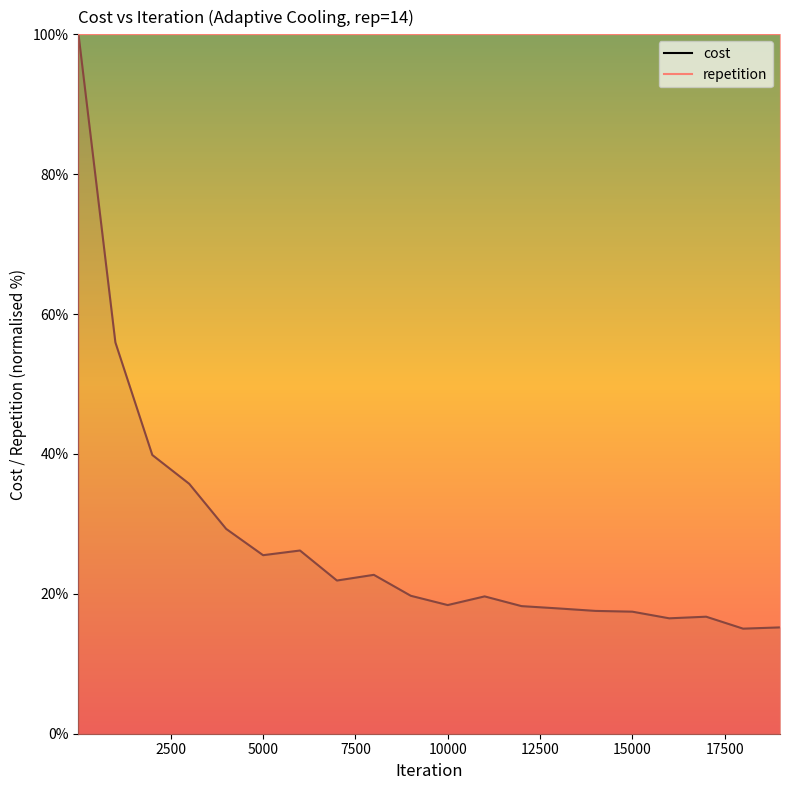

Rank the categories by value from highest to lowest.

1, 1000, 2000, 3000, 4000, 6000, 5000, 8000, 7000, 9000, 11000, 10000, 12000, 13000, 14000, 15000, 17000, 16000, 19000, 18000